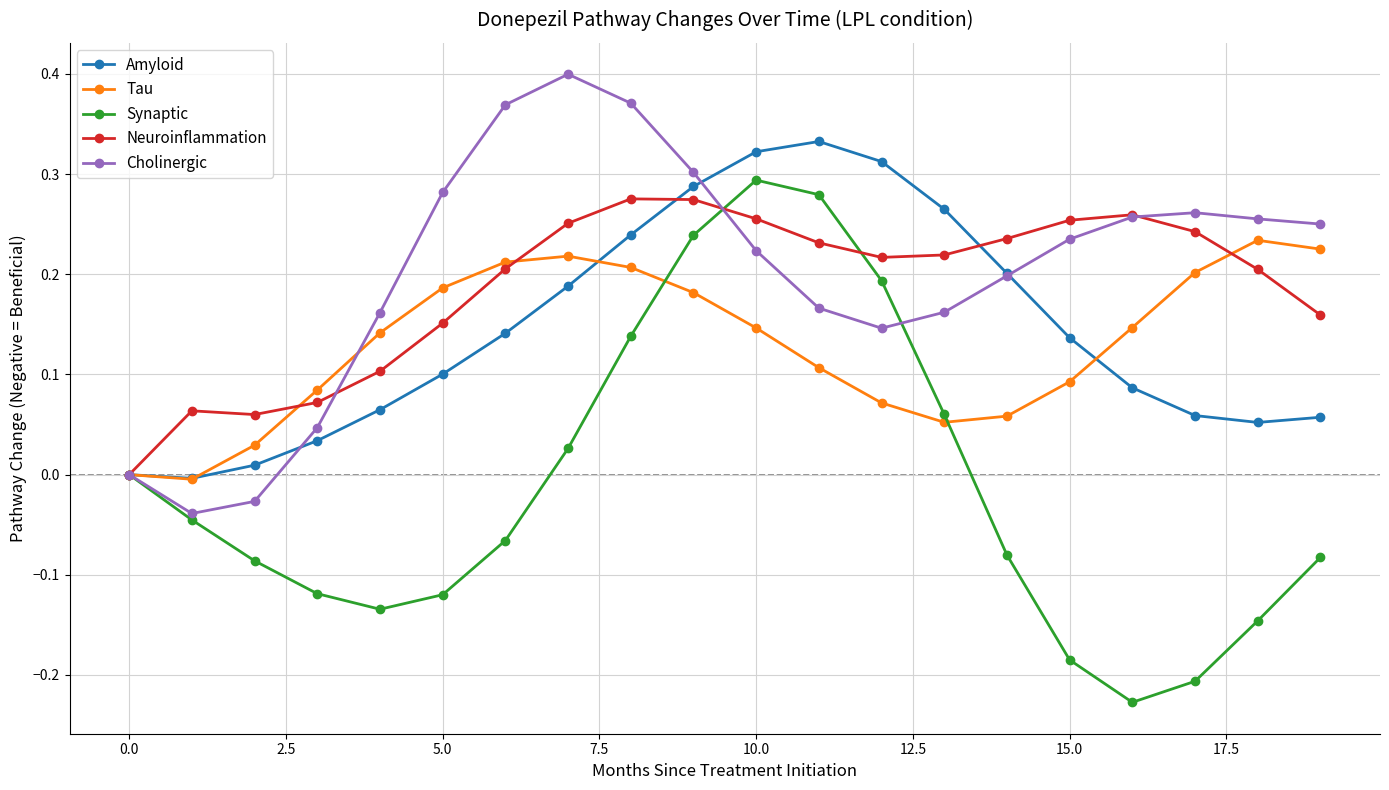

List the series in order of their peak value, highest first.

Cholinergic, Amyloid, Synaptic, Neuroinflammation, Tau